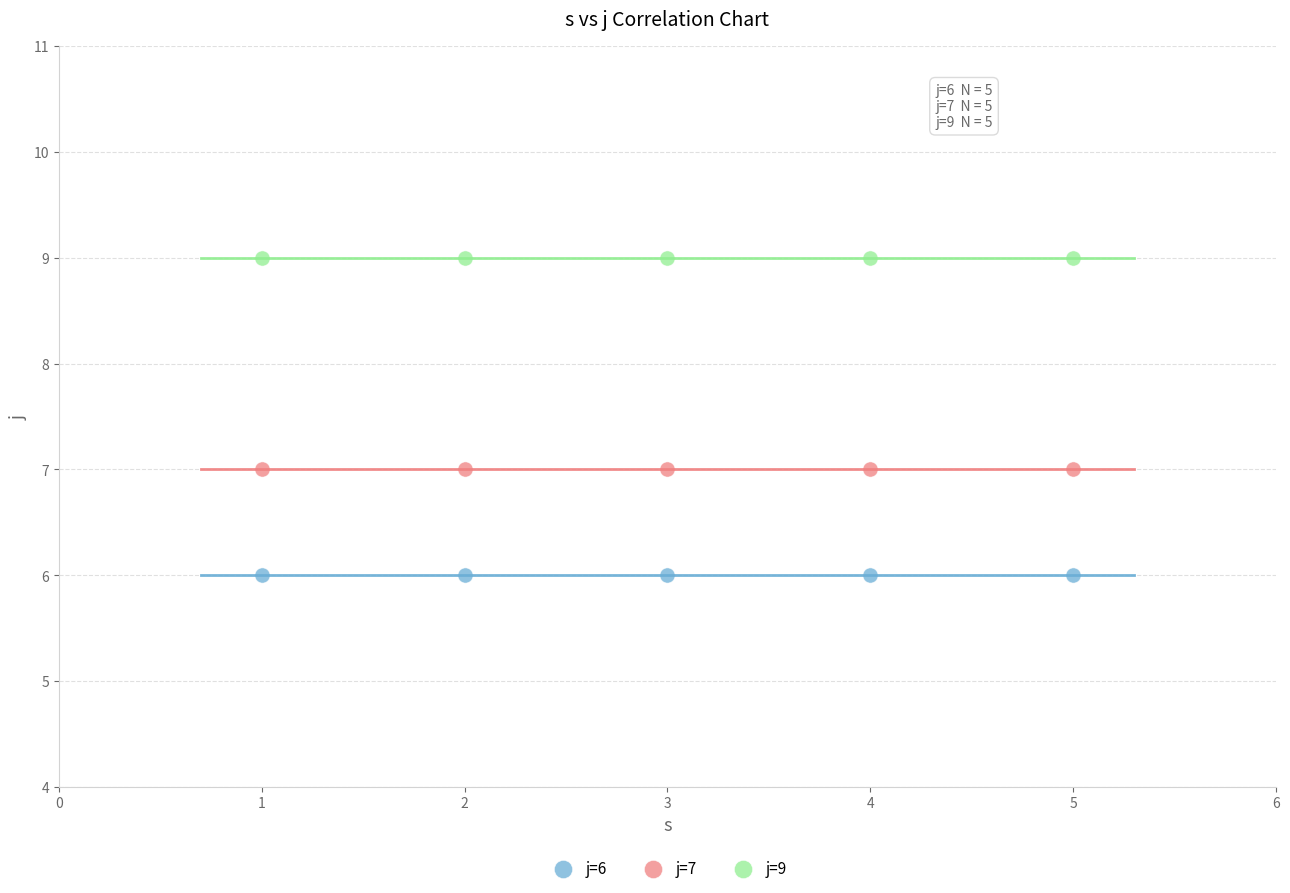

Which series reaches the maximum Y coordinate?

j=9